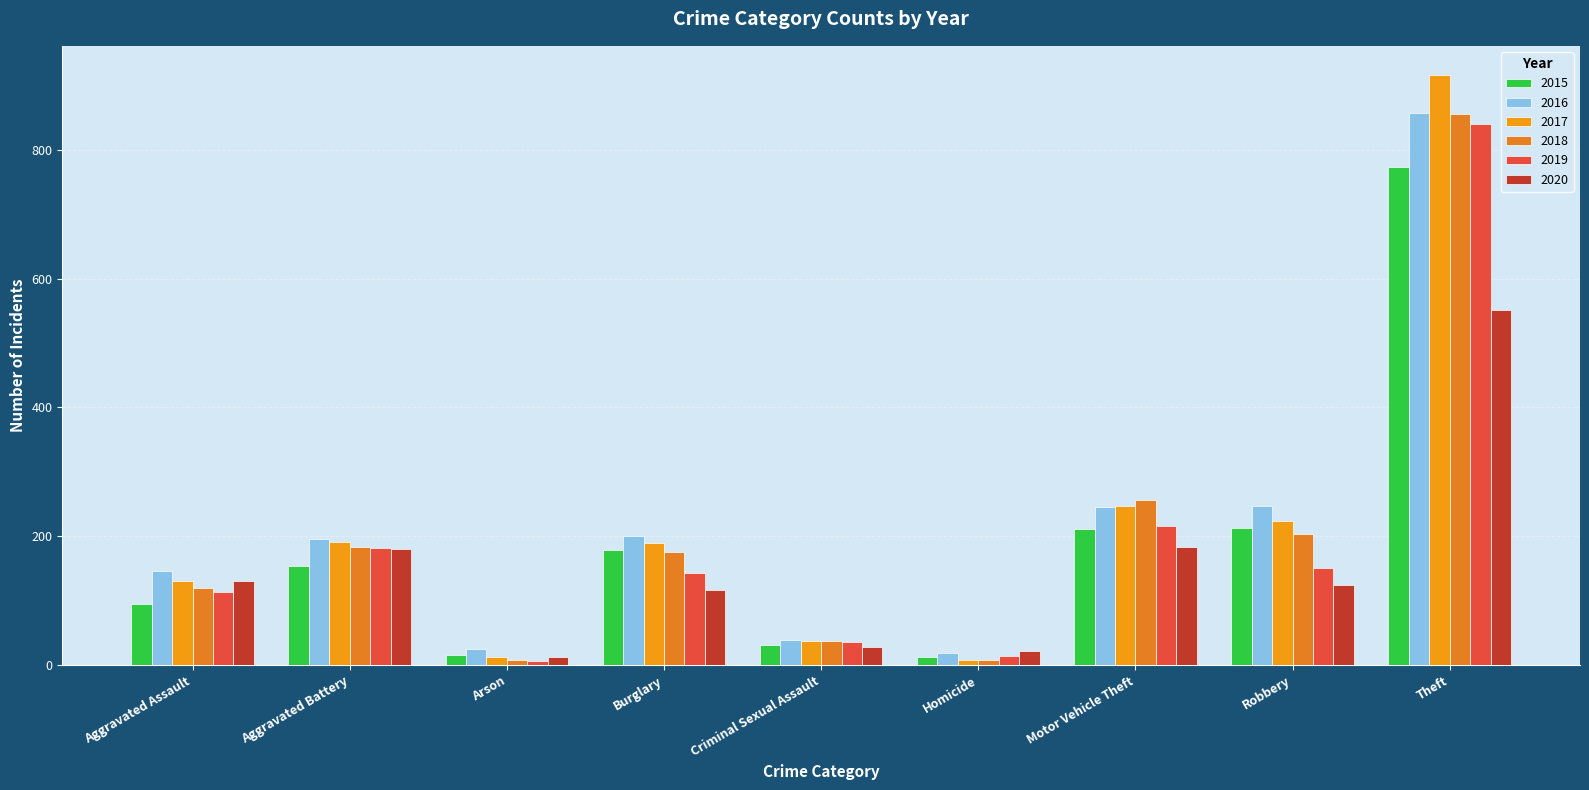

What is the spread (max minus min) of values at Robbery?

123